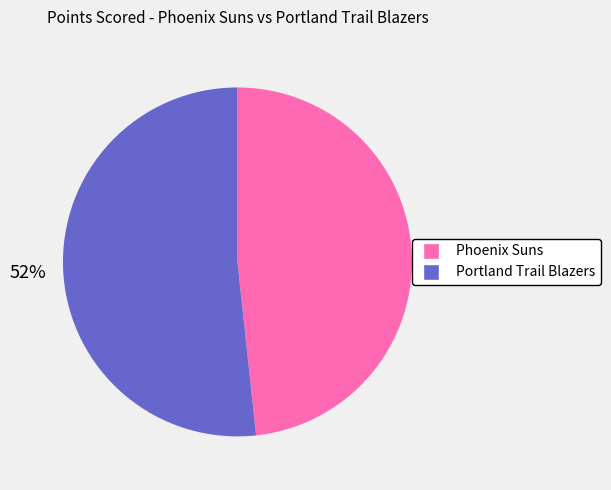

Rank the categories by value from highest to lowest.

Portland Trail Blazers, Phoenix Suns